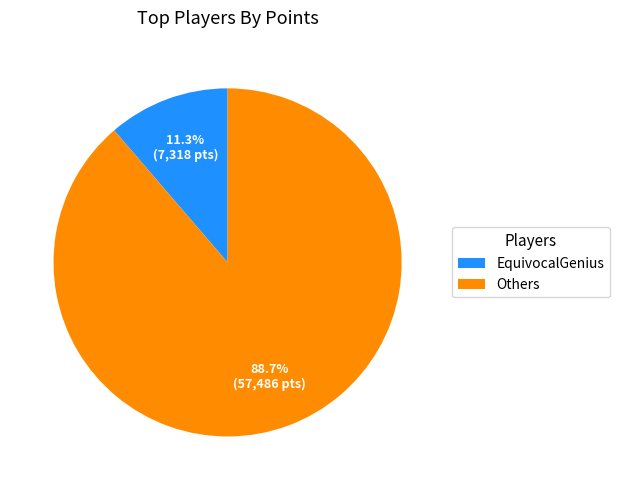

Count the number of slices in the pie.

2